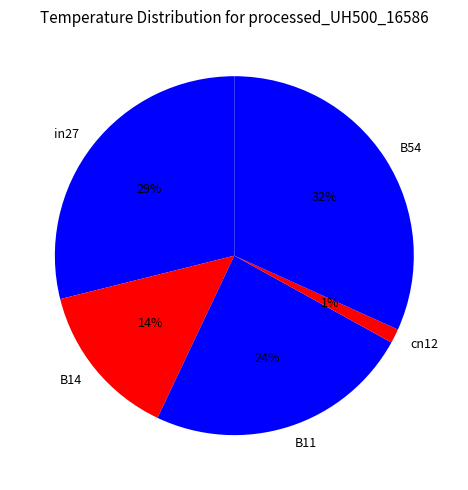

To the nearest percent, what is the difference between the cn12 and in27 slice percentages?

28%